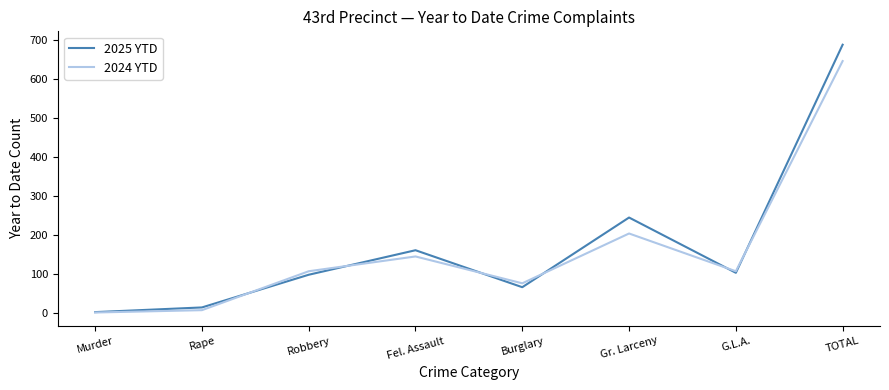

Rank the series by their average value, from lowest to highest.

2024 YTD, 2025 YTD